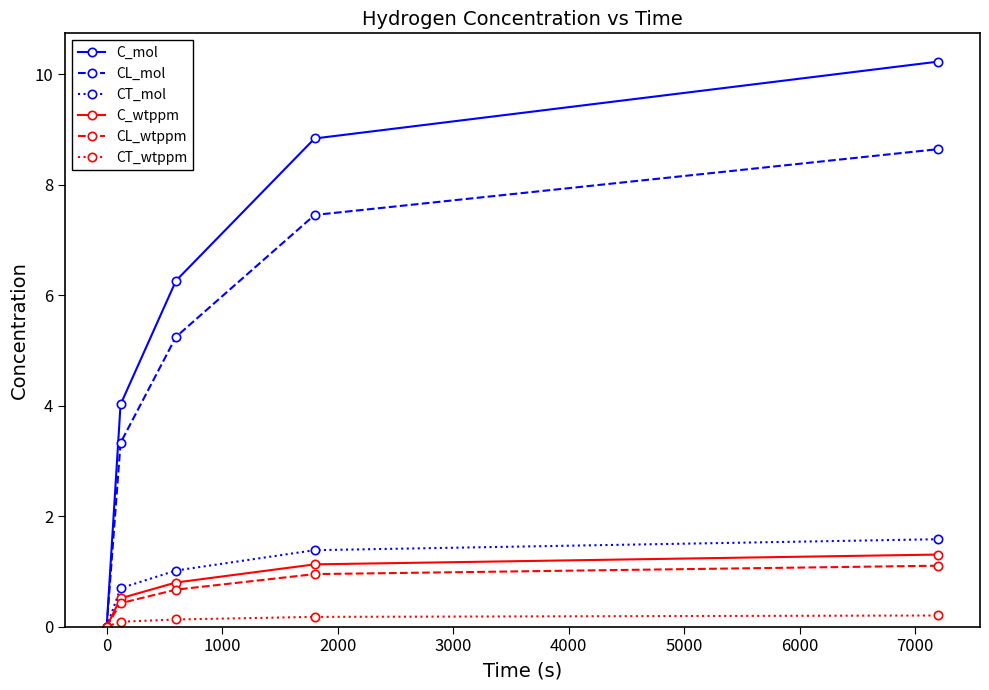

Does the chart have visible grid lines?

No